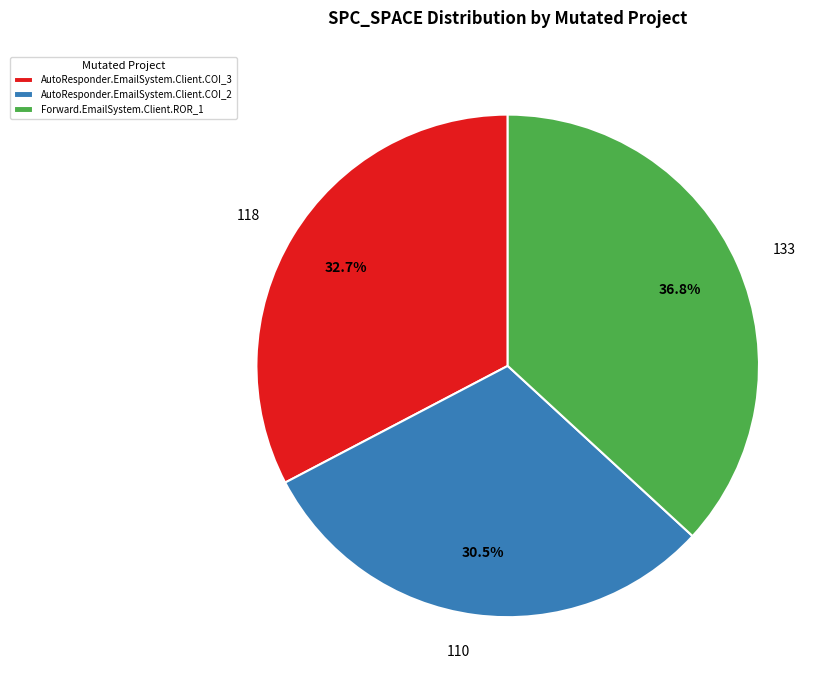

Between 110 and 133, which is larger?

133